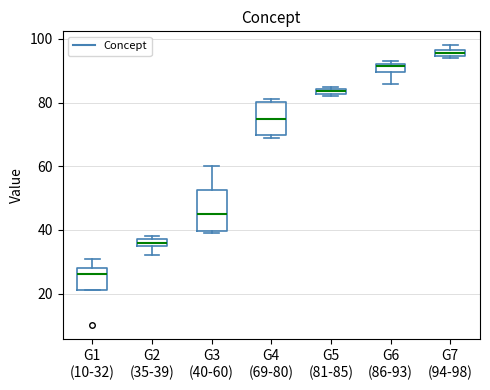

Comparing the boxes themselves (not the whiskers), which one is the tallest?

G3 (40-60)